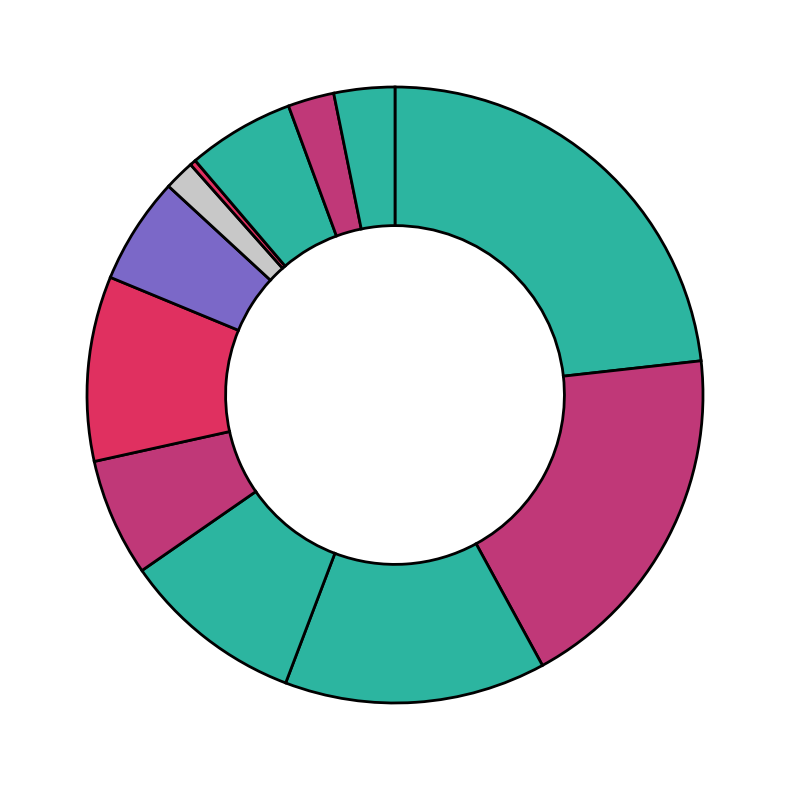

How many segments does this pie chart have?

12